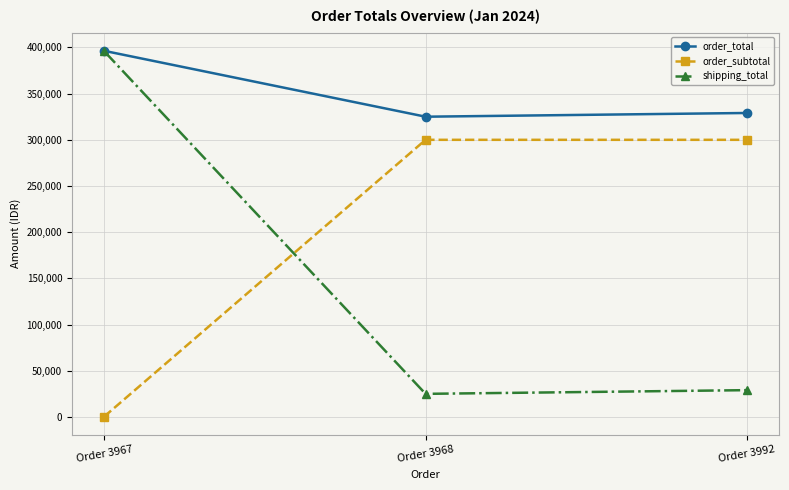

How many lines are shown in the chart?

3